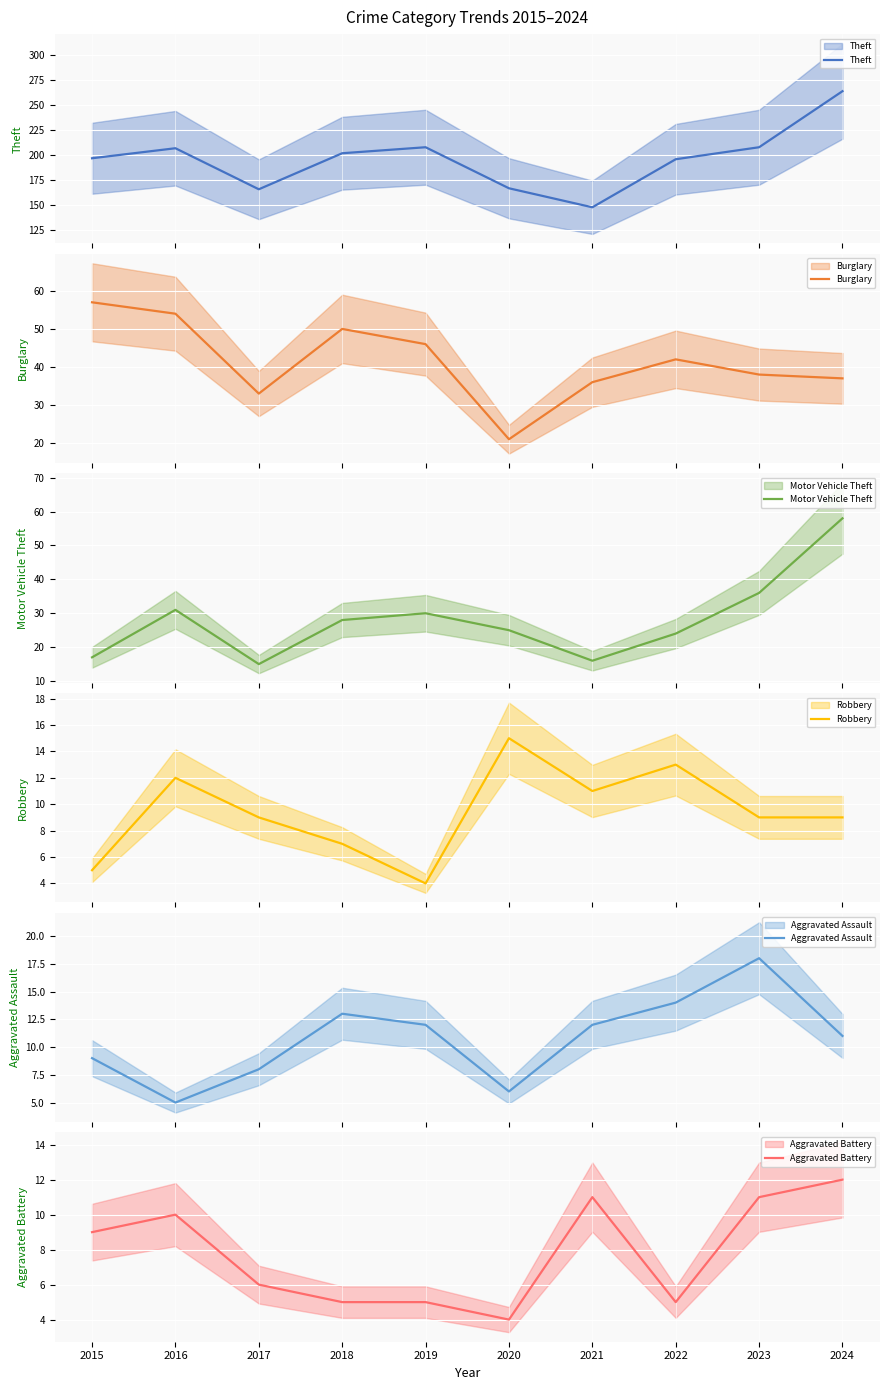

True or false: Aggravated Assault and Burglary cross at least once.

False